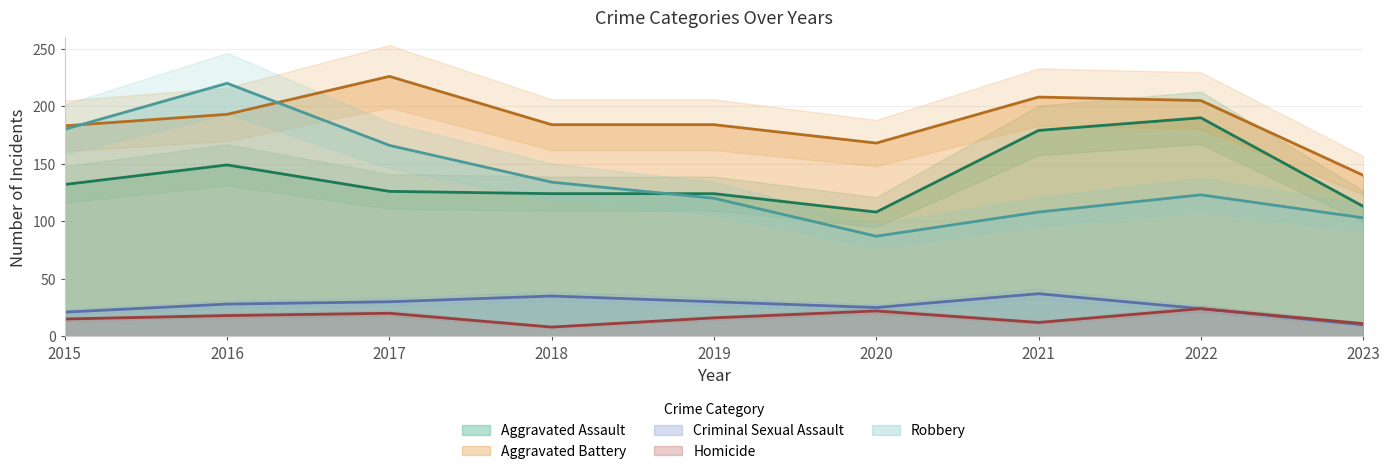

What is the total value across all series at 2023?

377